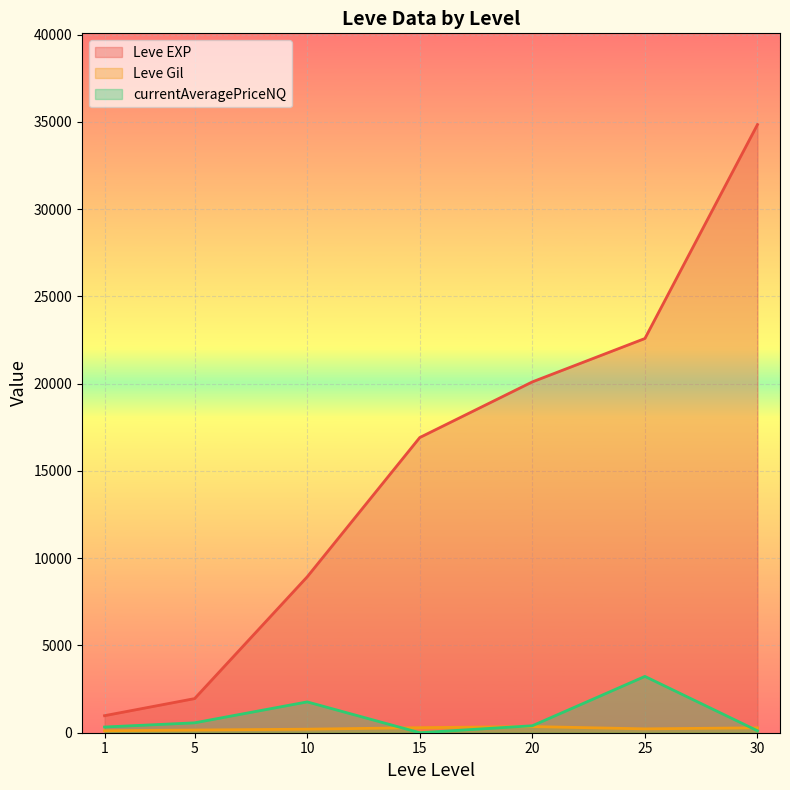

How many series are shown in this chart?

3